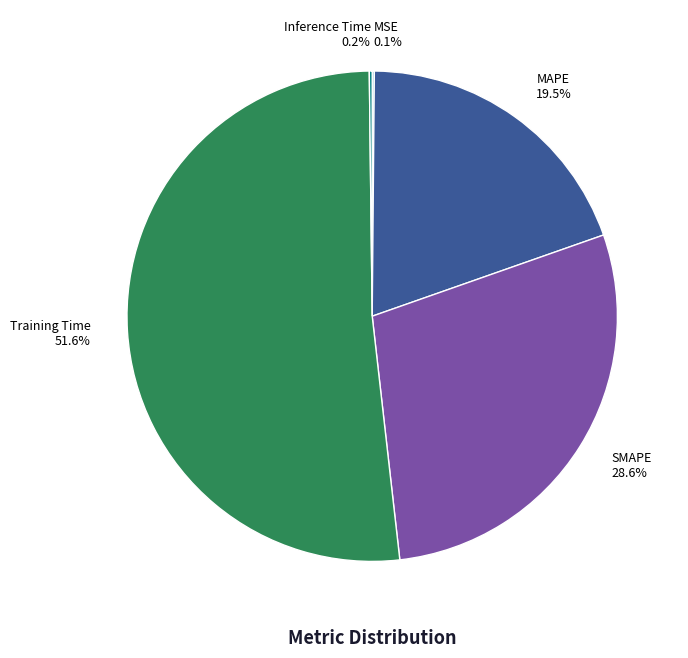

Between MAPE and SMAPE, which is larger?

SMAPE